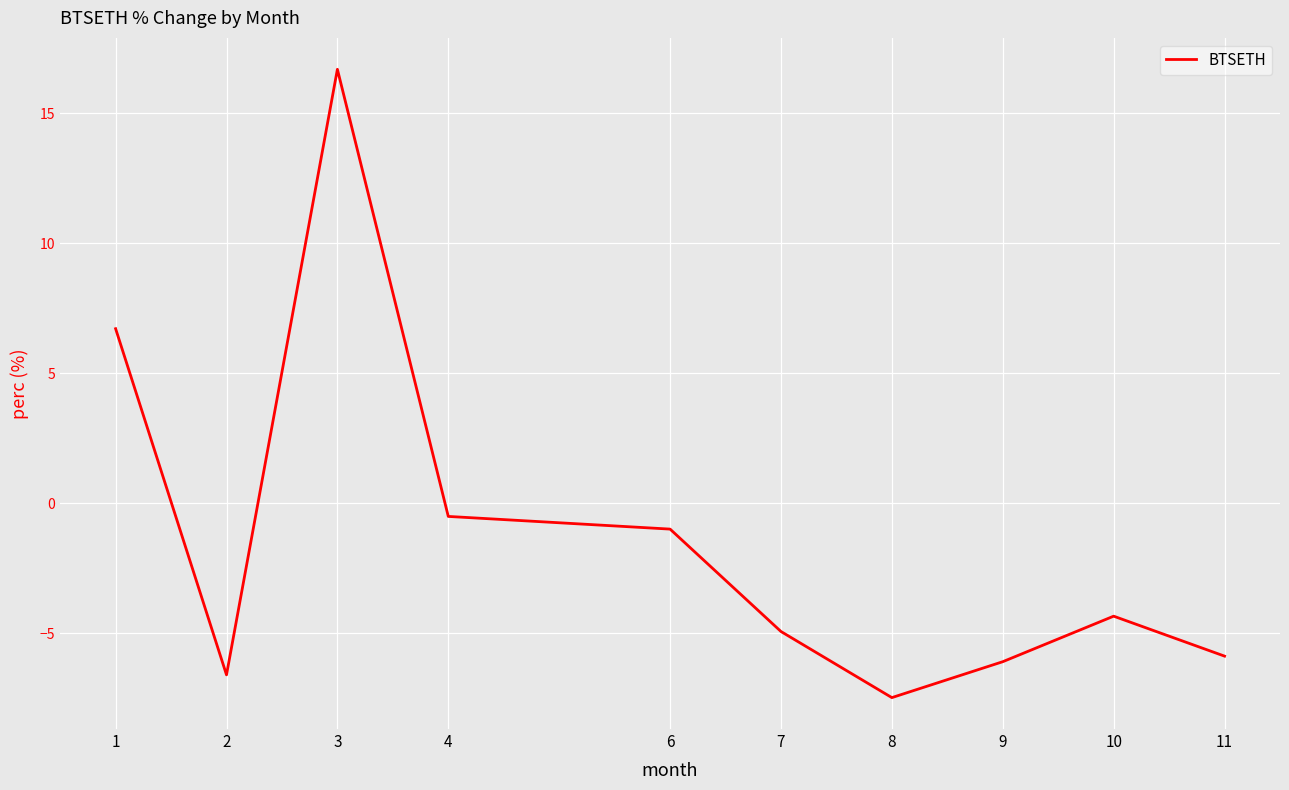

What is the average value?

-1.3